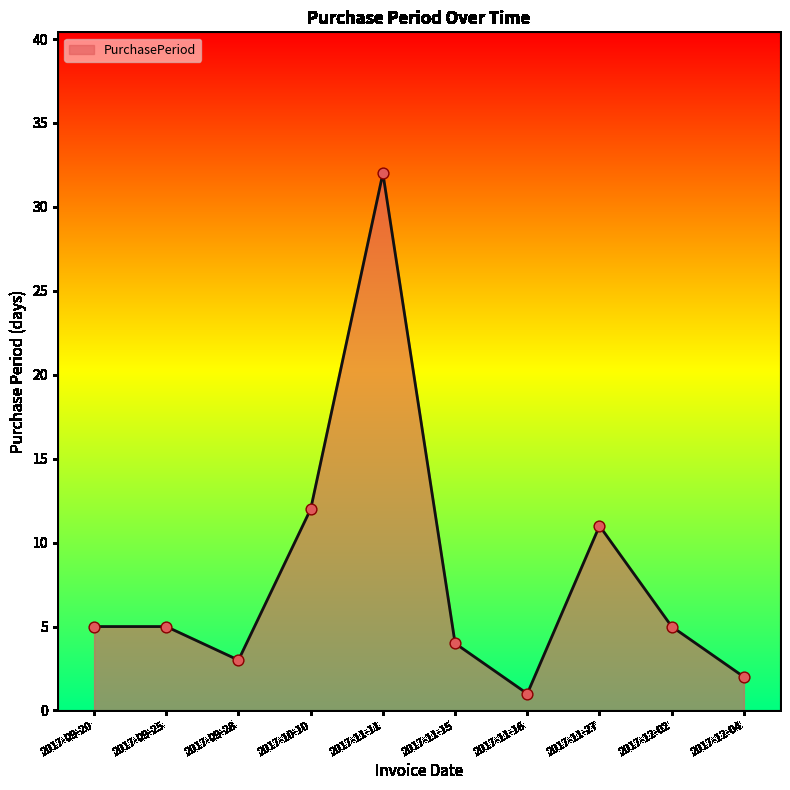

What is the change in value from 2017-09-28 to 2017-10-10?

+9